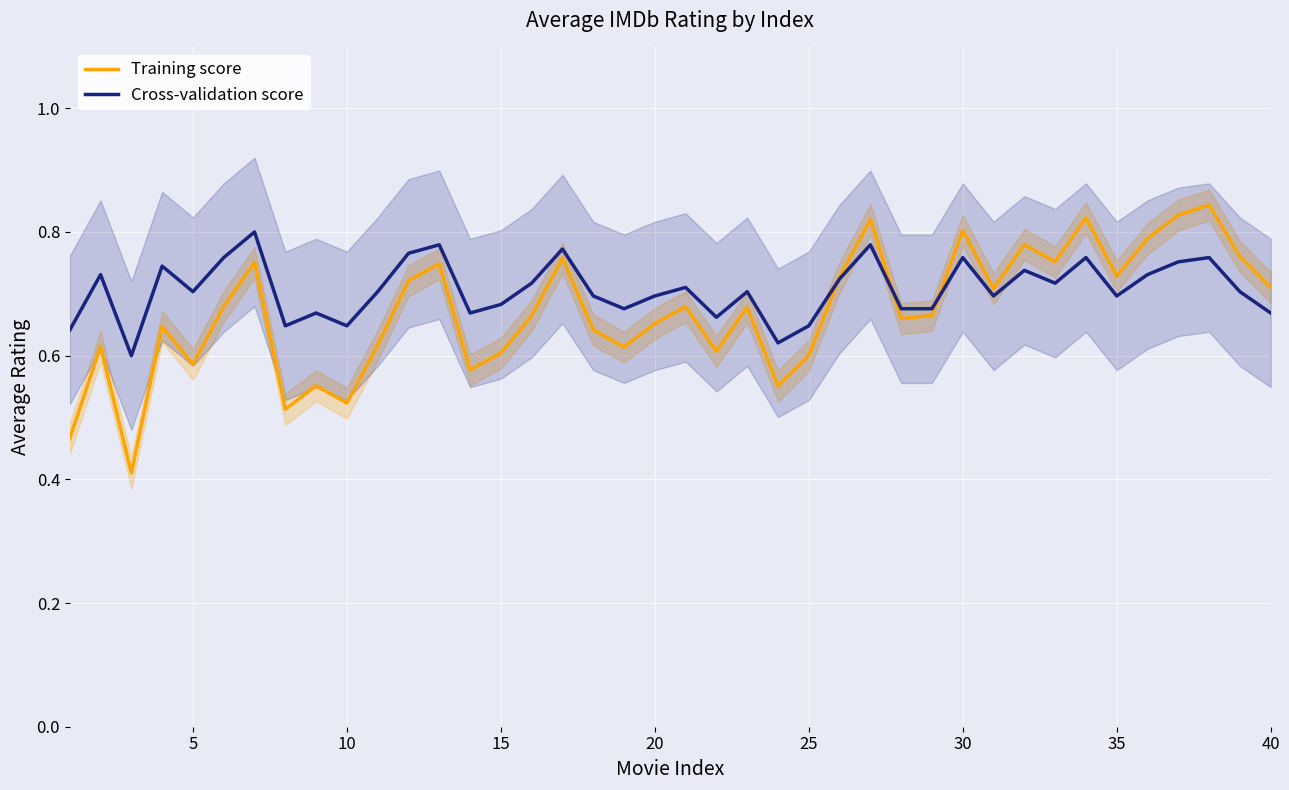

True or false: Training score has a value of 0.3 at 40.

False